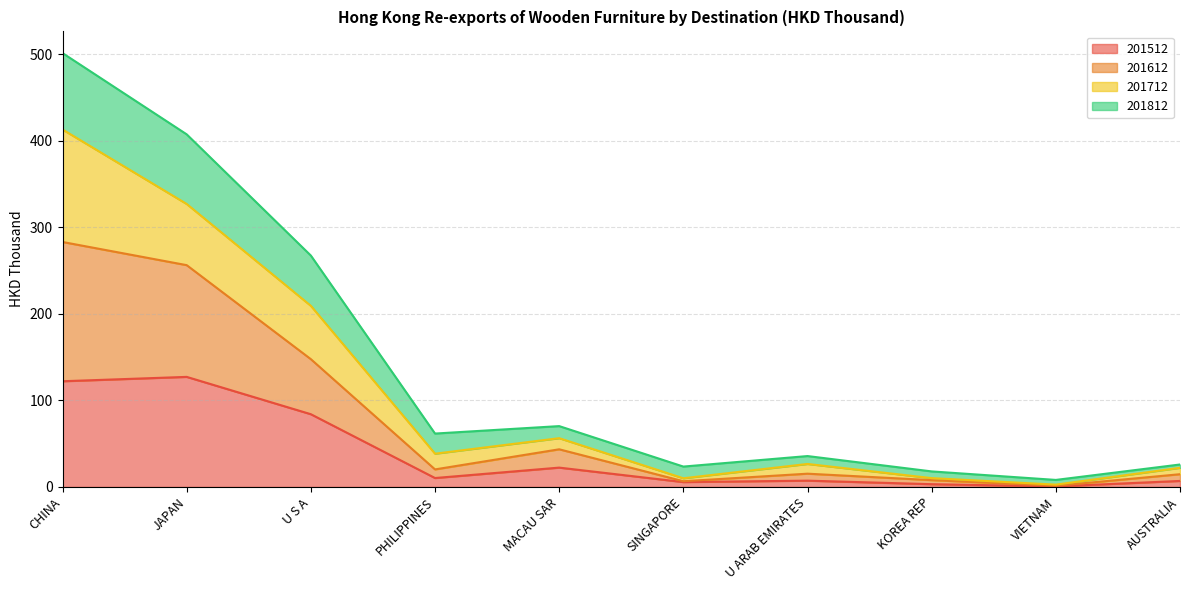

Is it true that 201812 equals 22.9 at PHILIPPINES?

False